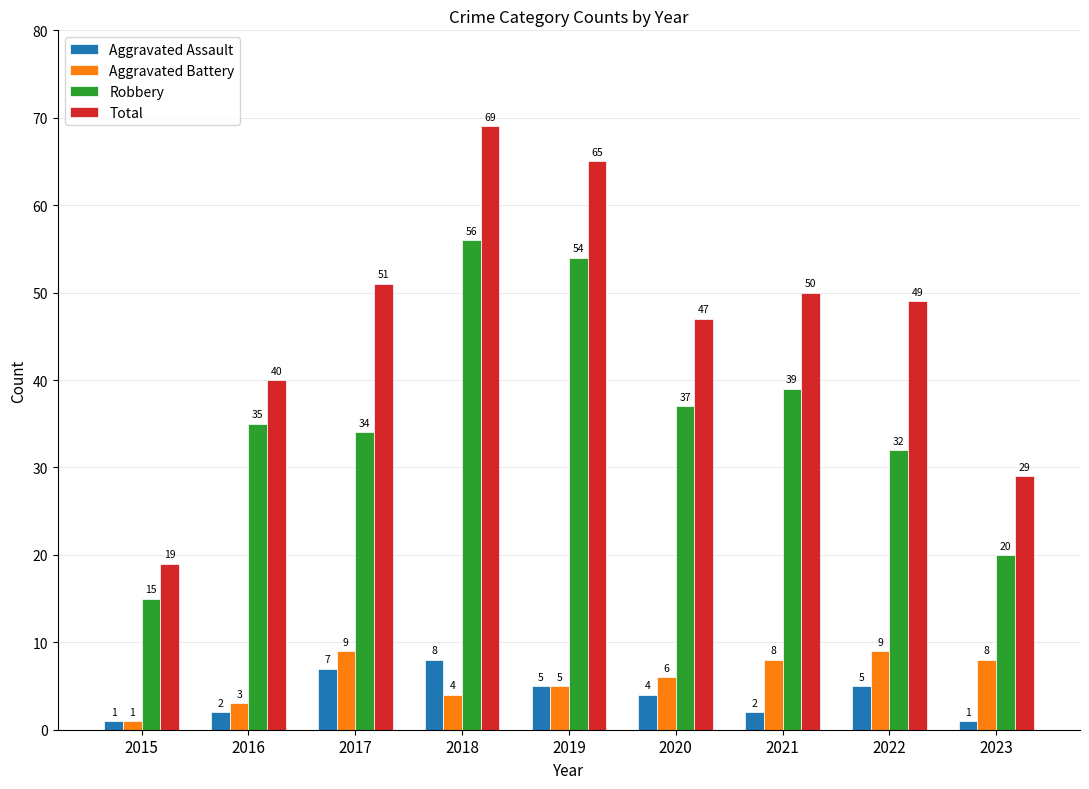

What is the sum of the Aggravated Battery values at 2017 and 2016?

12